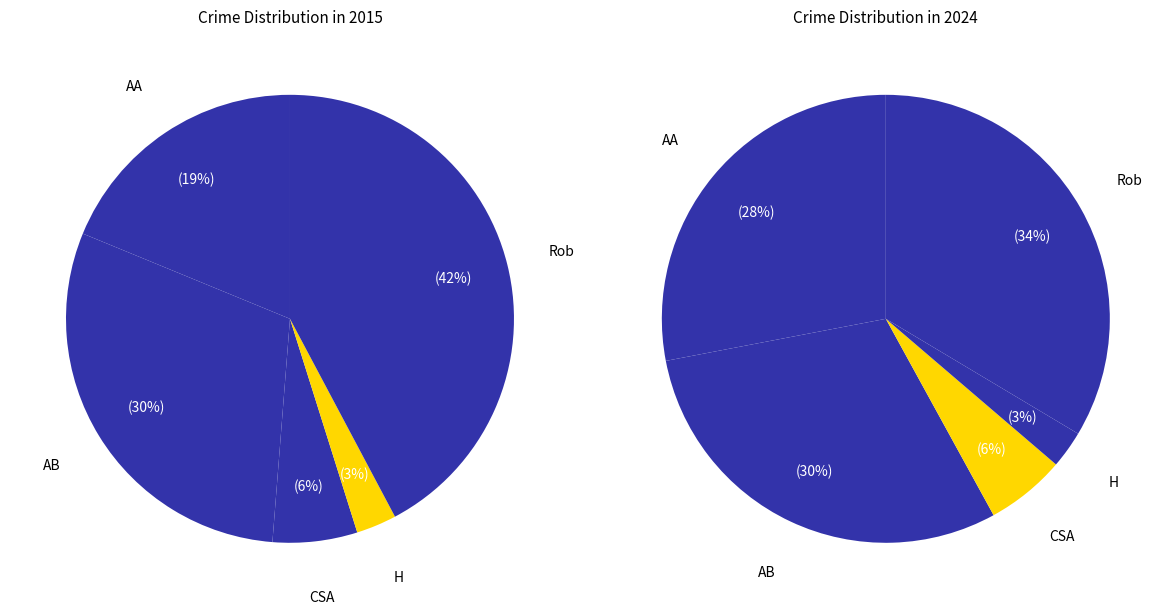

What is the total percentage of Aggravated Assault and Robbery?

61.0%